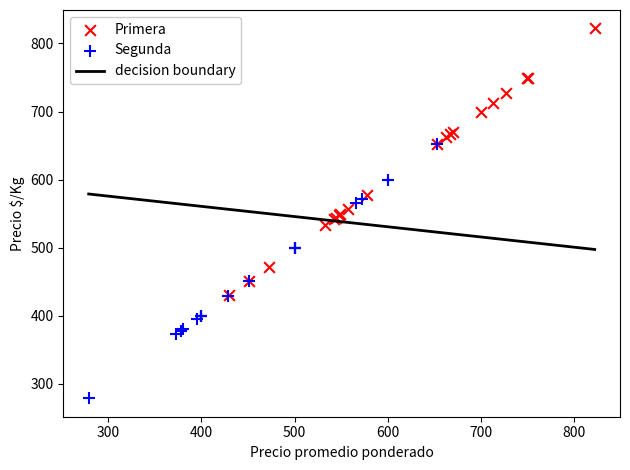

Which series reaches the minimum Y coordinate?

Segunda